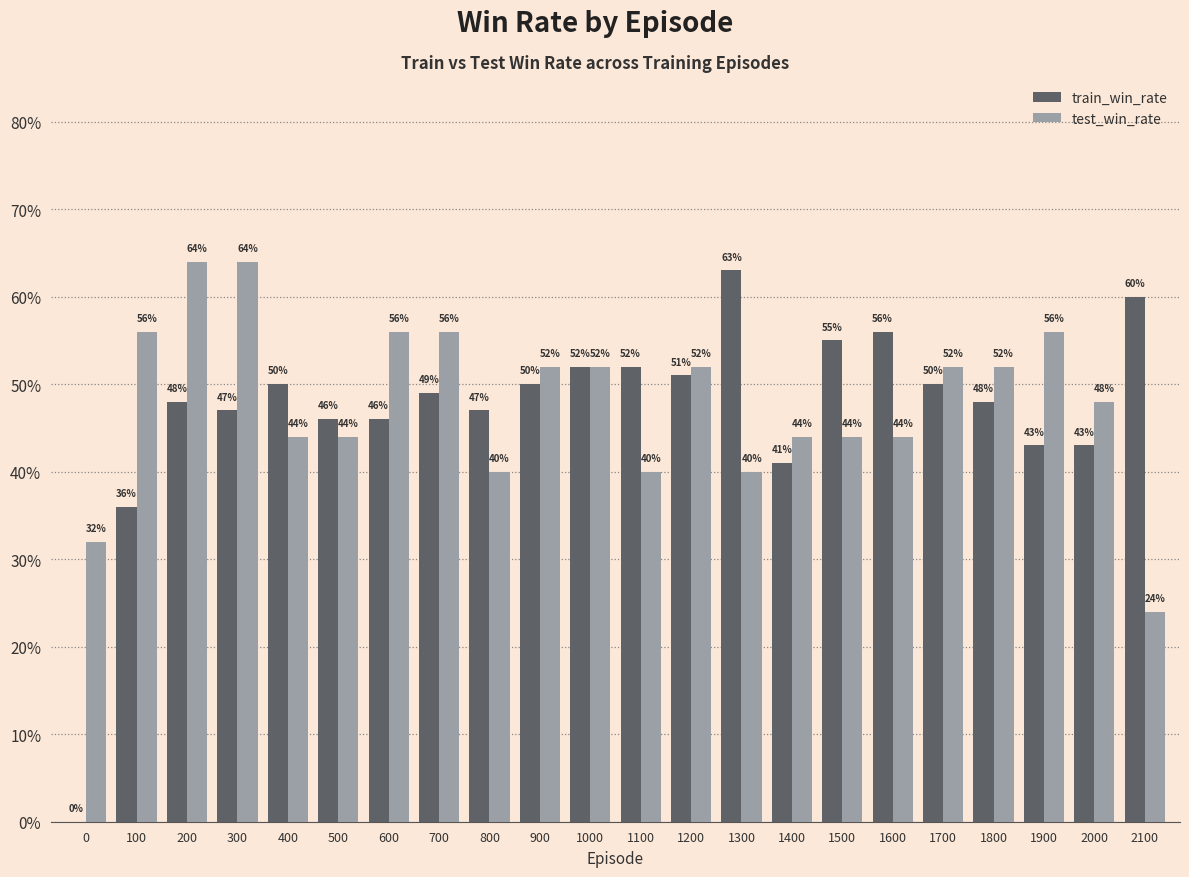

Does the chart contain stacked bars?

No